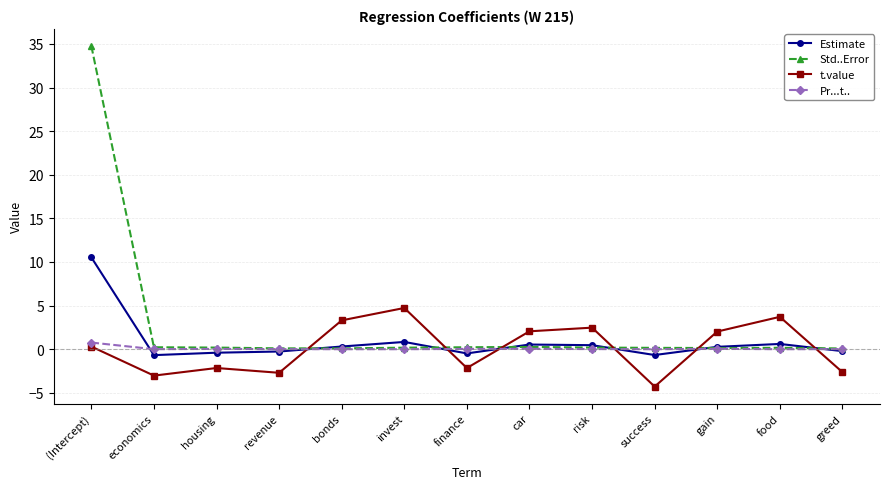

How many lines are shown in the chart?

4